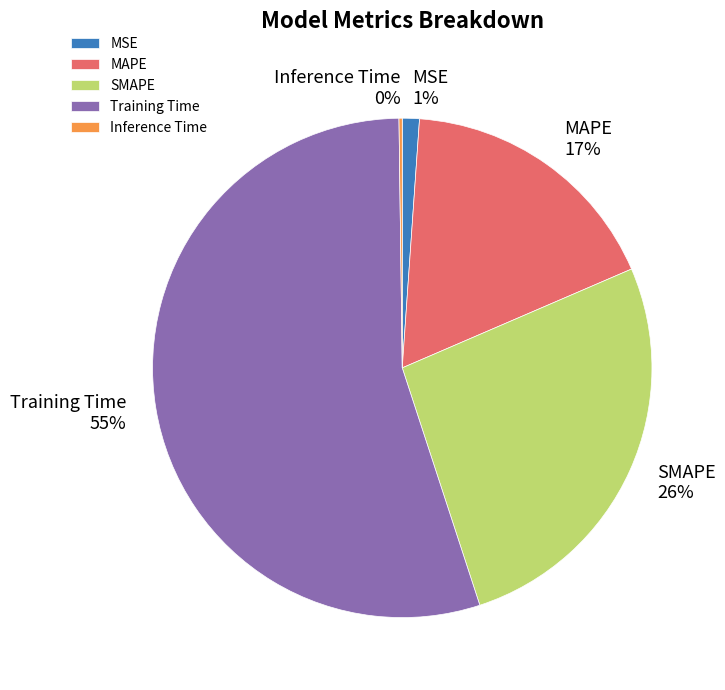

Which has a higher value, MAPE or SMAPE?

SMAPE